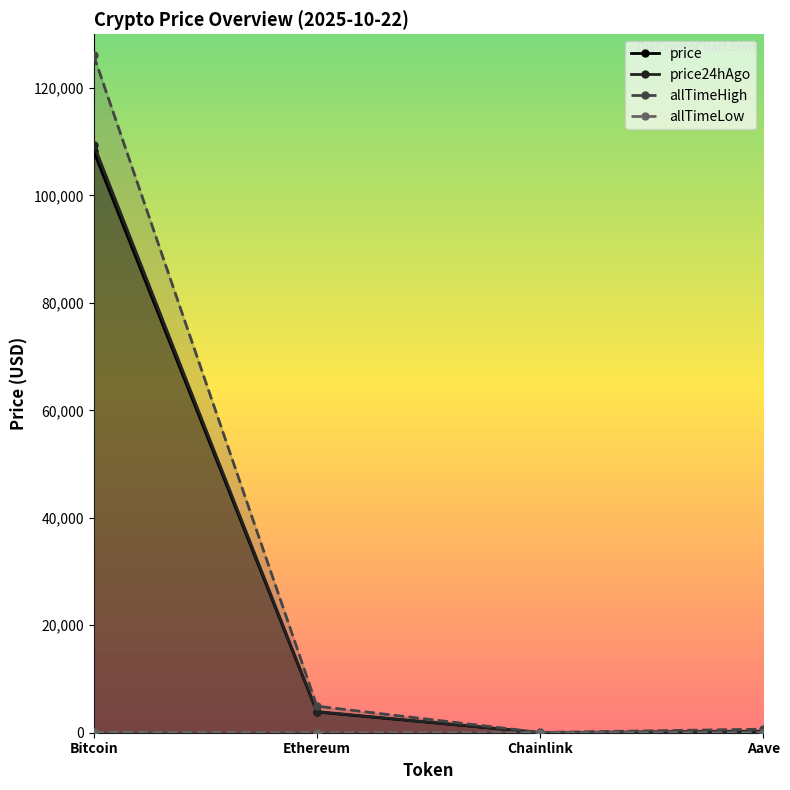

What is the value of the price point at the 3rd from the left?

17.6